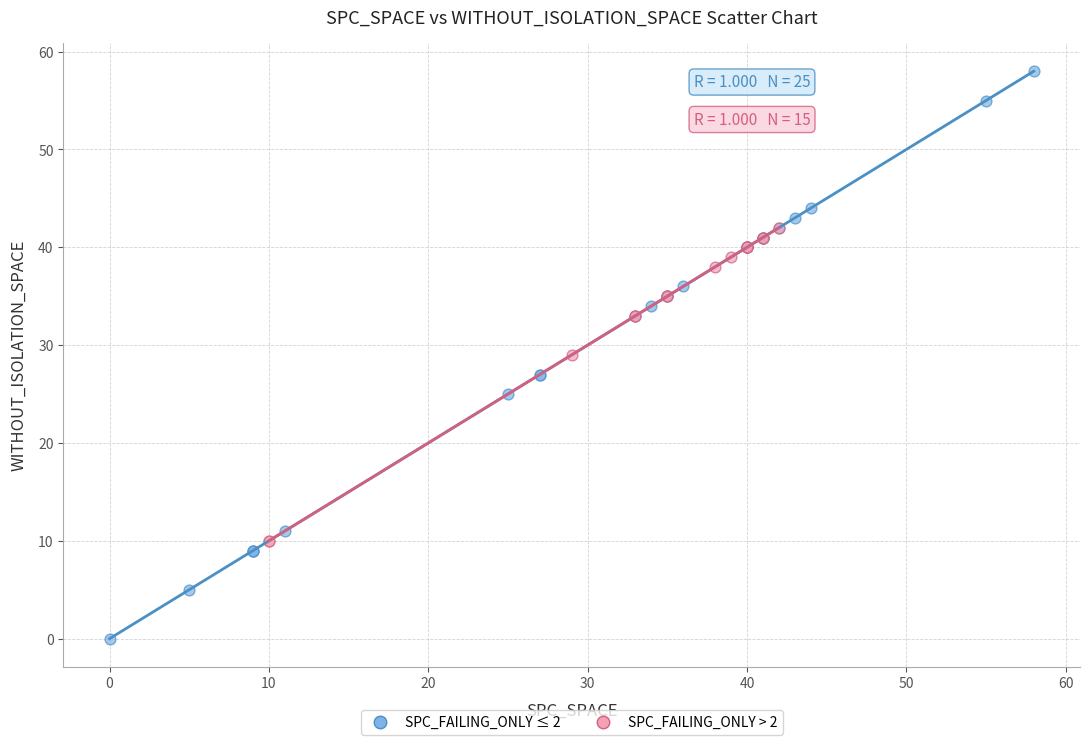

Which series has the largest Y range (max minus min)?

SPC_FAILING_ONLY ≤ 2